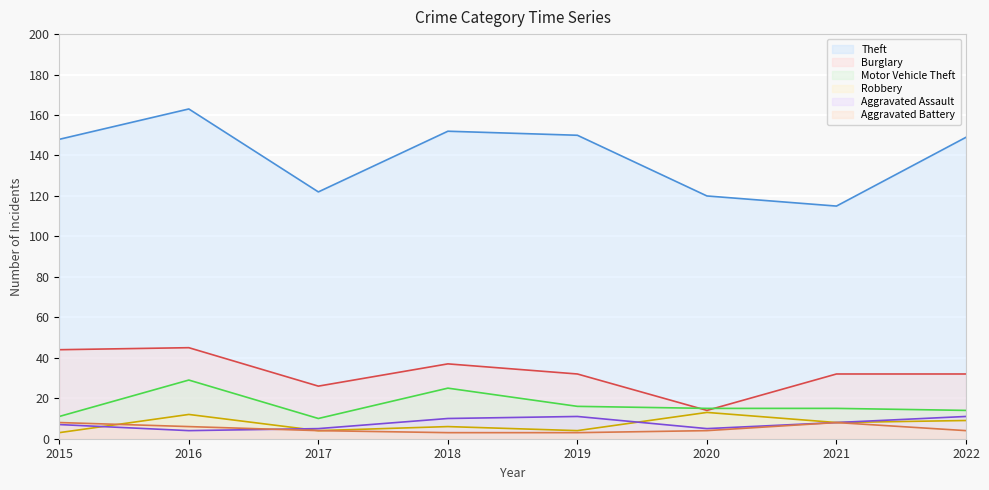

True or false: Motor Vehicle Theft and Theft intersect in this chart.

False